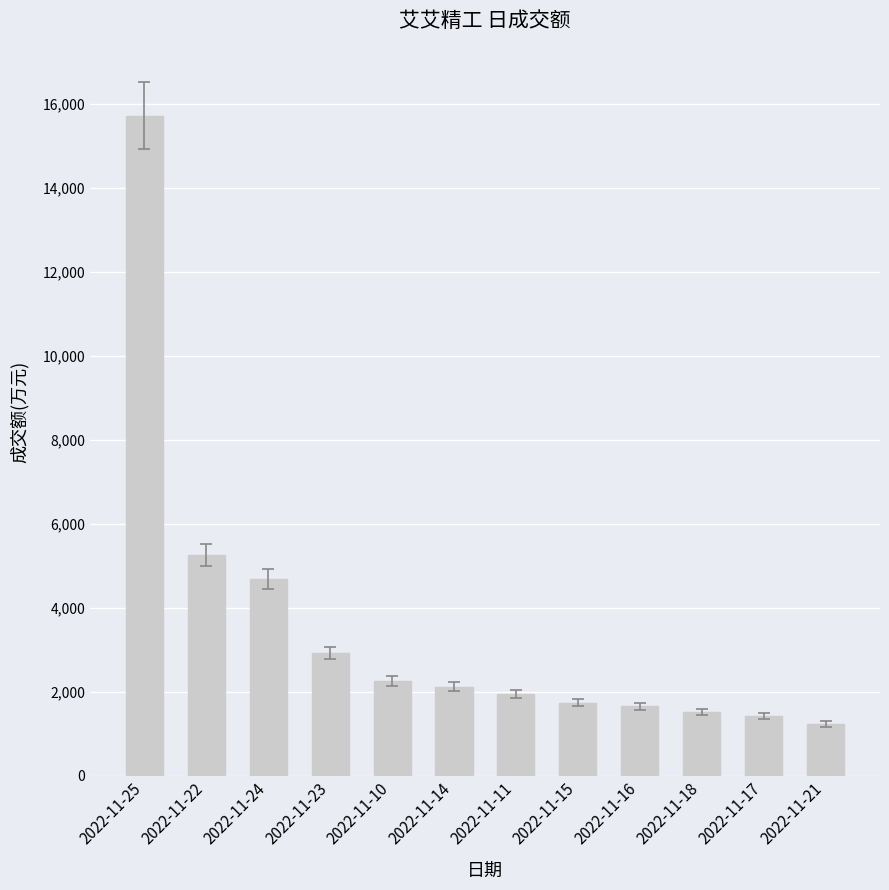

What is the difference between the maximum and minimum values?

14500